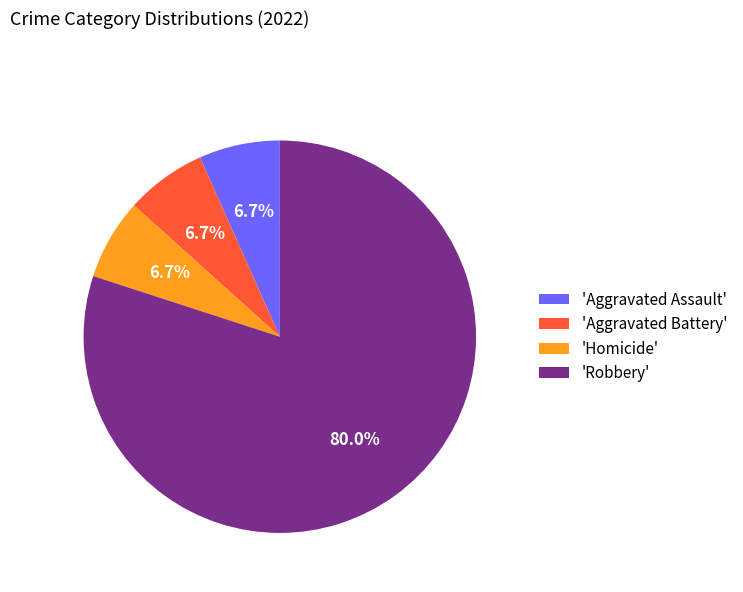

Is there any slice that represents more than half of the pie?

Yes